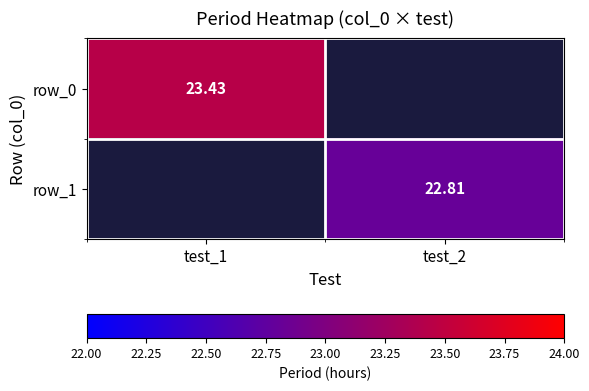

What is the highest value of the row_0 series?

23.4